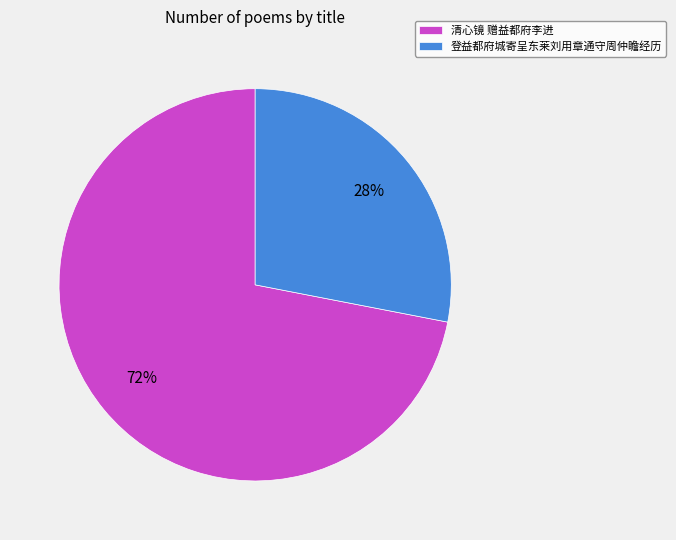

Approximately how many times larger is the value at 登益都府城寄呈东莱刘用章通守周仲瞻经历 compared to 清心镜 赠益都府李进?

0.4